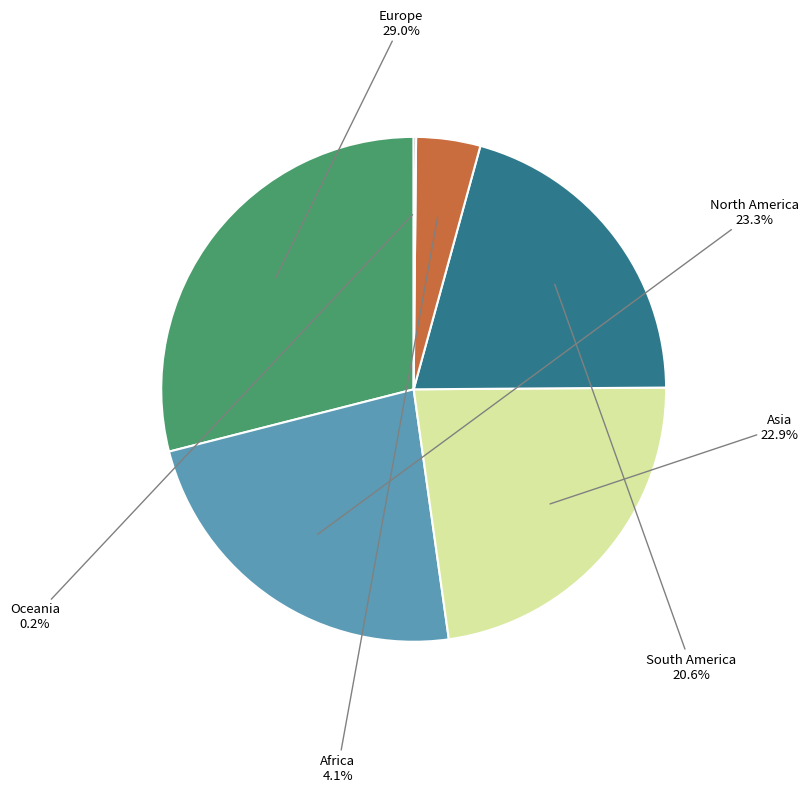

To the nearest percent, what is the average slice percentage?

17%